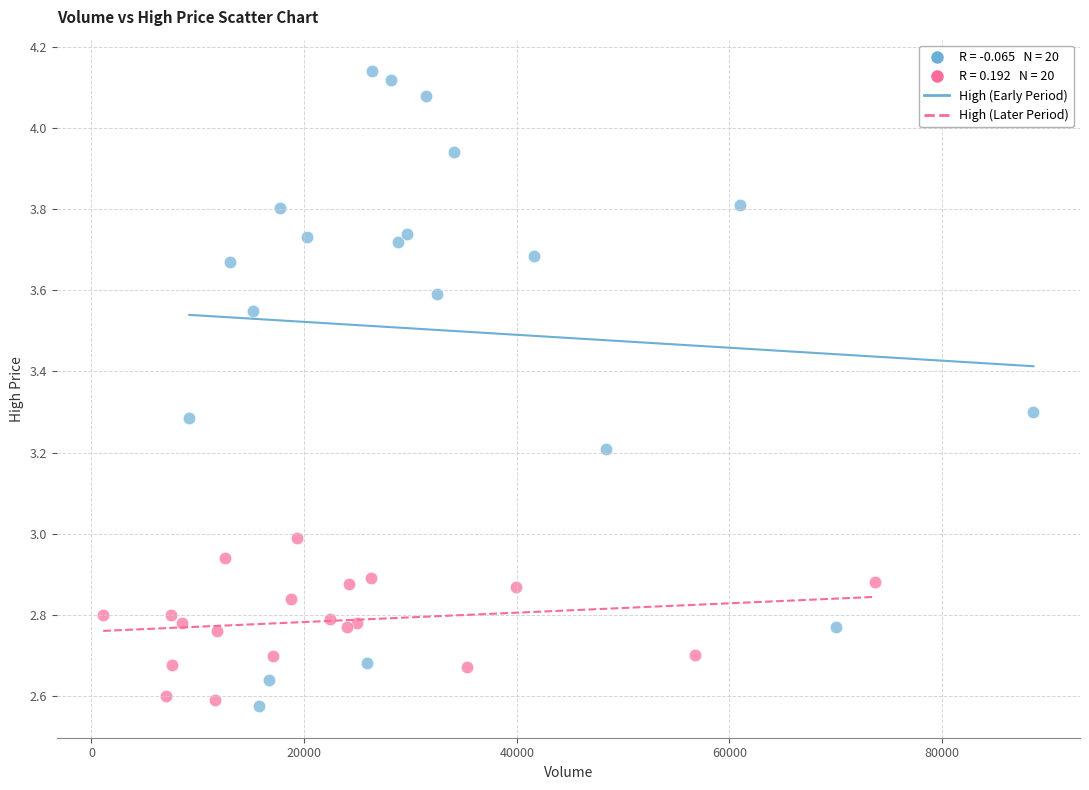

Which series contains the highest Y value?

High (Early Period)